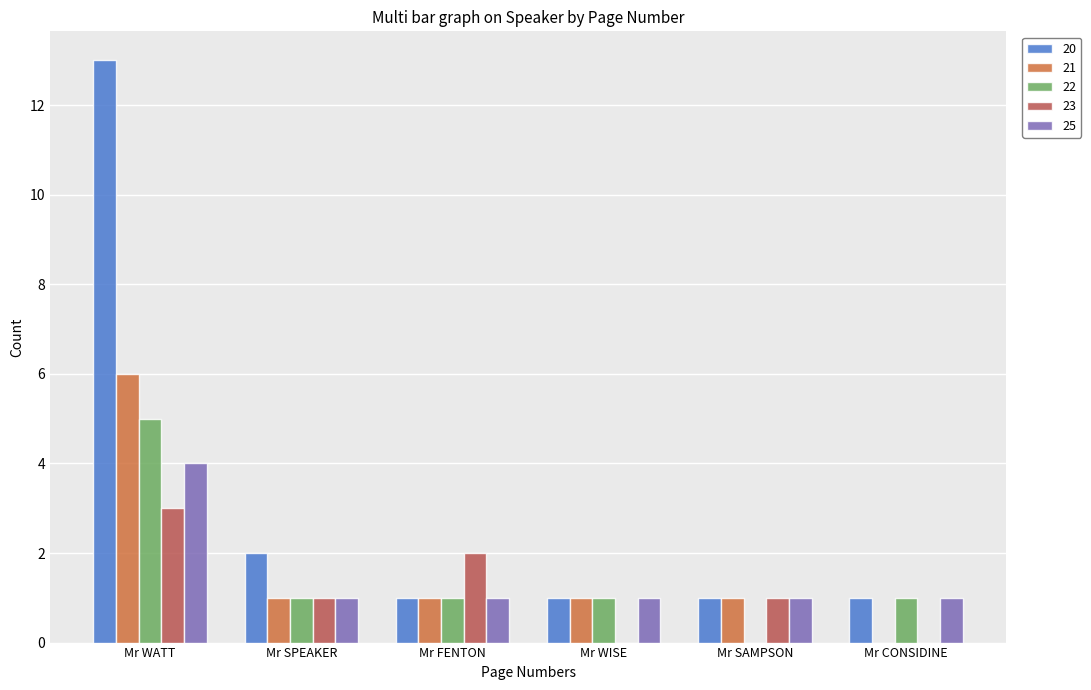

True or false: 21 has a value of -2 at Mr CONSIDINE.

False